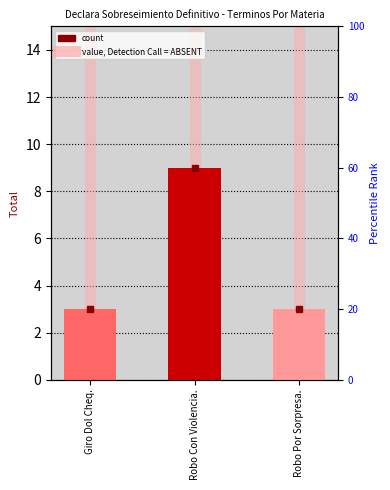

What is the label of the 1st bar from the right?

Robo Por Sorpresa.